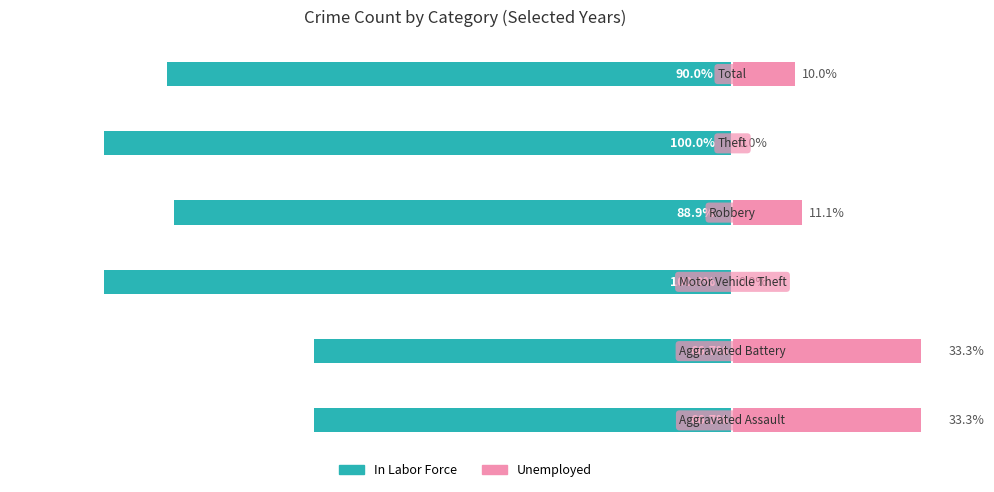

How many categories are shown in the chart?

6